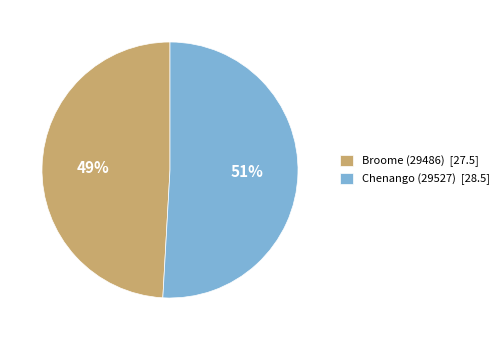

What is the majority slice?

Chenango (29527)